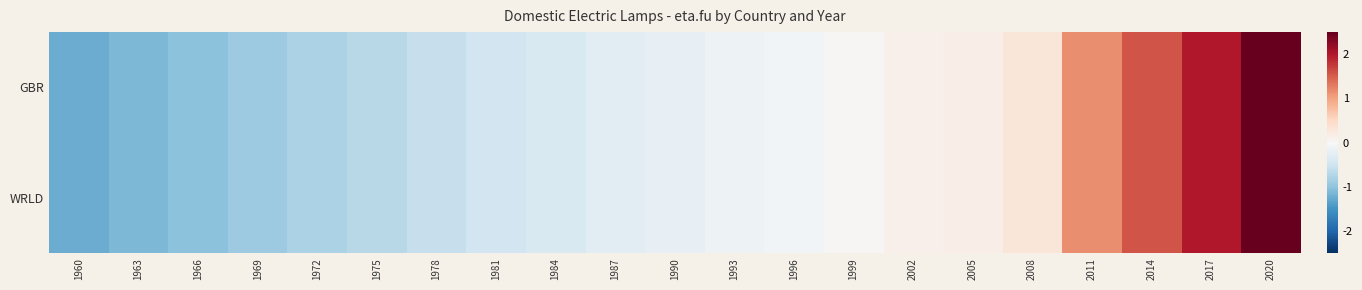

Reading left to right, list all the values displayed in this chart.

GBR: 1960=-1.2	1963=-1.1	1966=-1.0	1969=-0.9	1972=-0.8	1975=-0.7	1978=-0.6	1981=-0.5	1984=-0.4	1987=-0.3	1990=-0.2	1993=-0.1	1996=-0.1	1999=0.0	2002=0.1	2005=0.2	2008=0.3	2011=1.2	2014=1.6	2017=2.0	2020=2.5
WRLD: 1960=-1.2	1963=-1.1	1966=-1.0	1969=-0.9	1972=-0.8	1975=-0.7	1978=-0.6	1981=-0.5	1984=-0.4	1987=-0.3	1990=-0.2	1993=-0.1	1996=-0.1	1999=0.0	2002=0.1	2005=0.2	2008=0.3	2011=1.2	2014=1.6	2017=2.0	2020=2.5